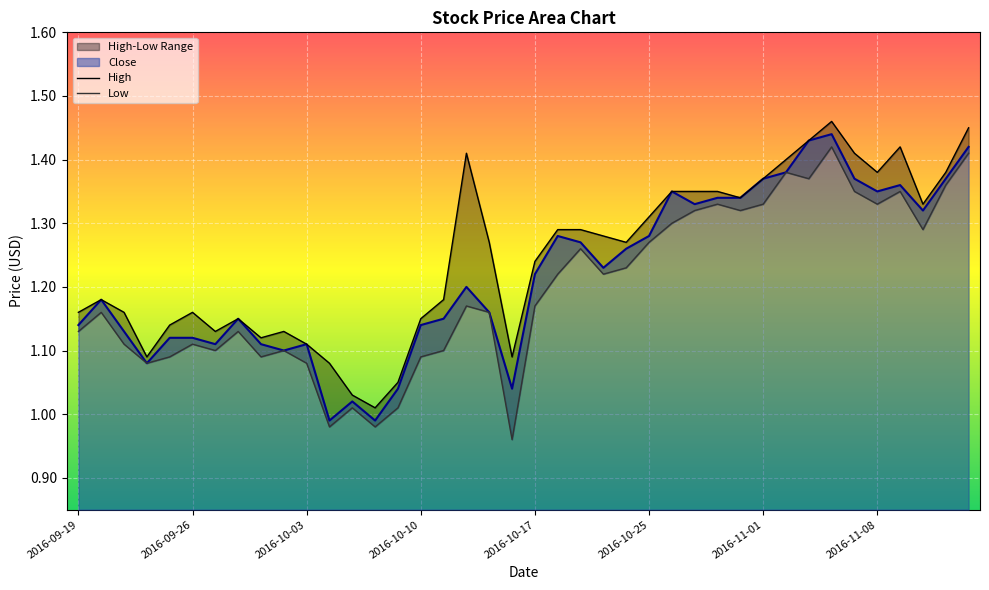

At how many categories does at least one series exceed 1?

40